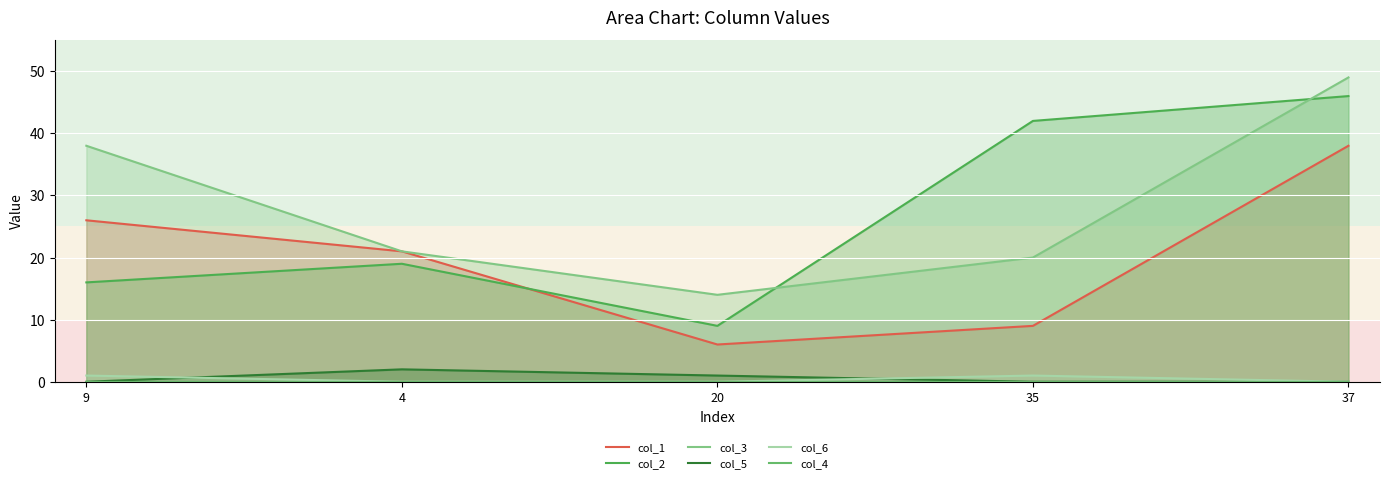

True or false: col_4 has a value of 0 at 4.

True